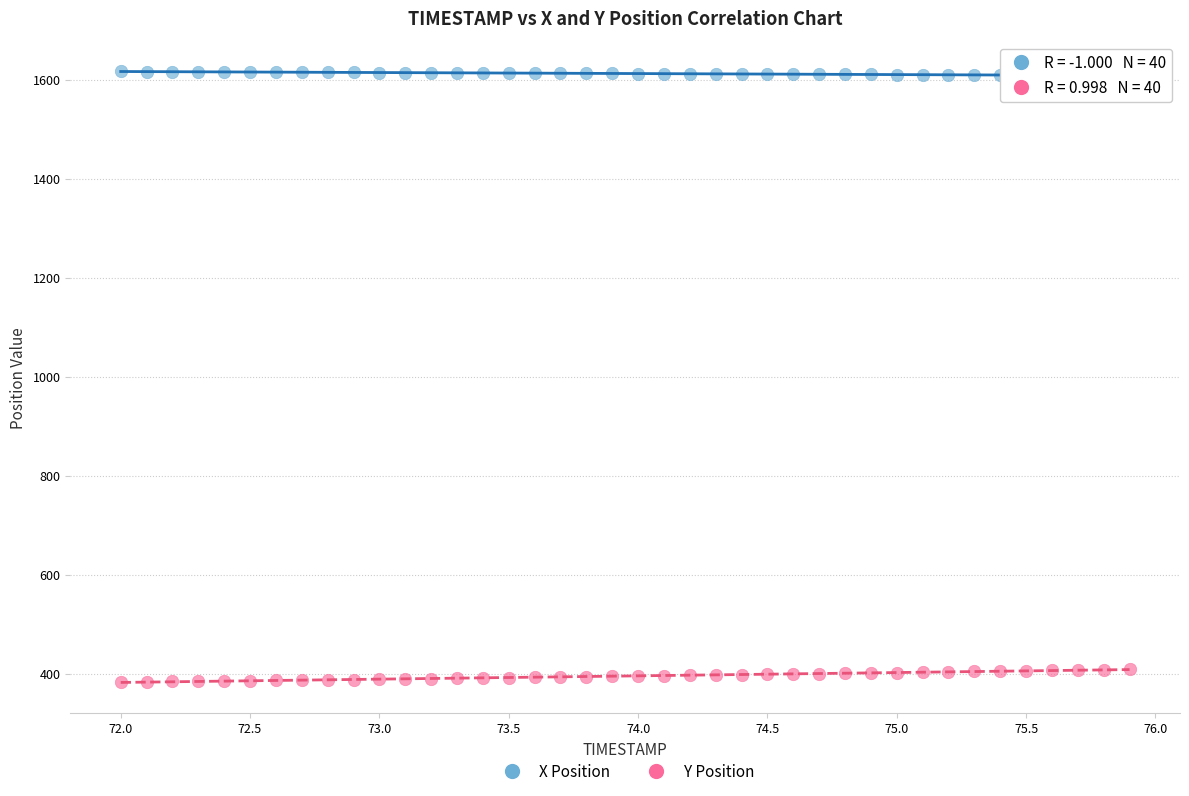

Across all data points, what is the range of Y values (max minus min)?

1233.1